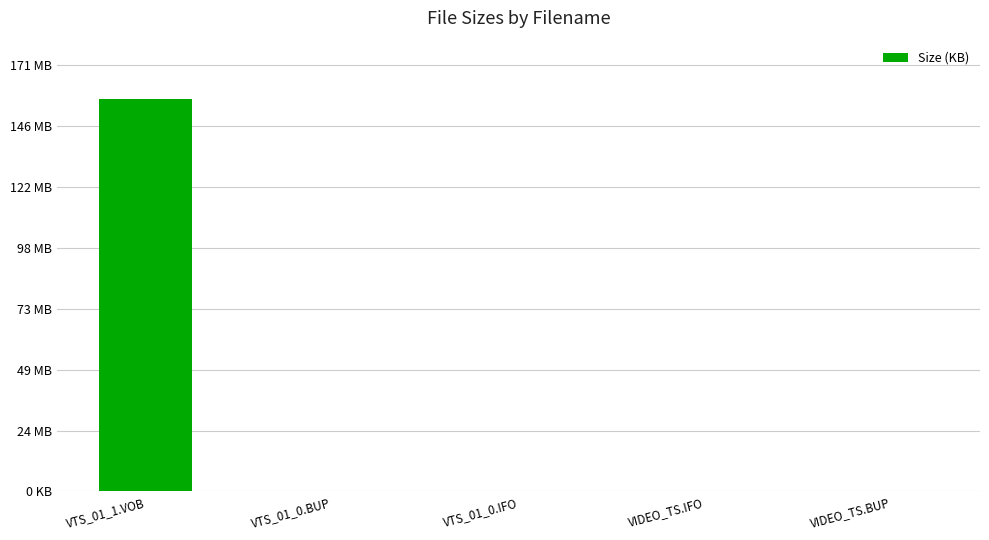

What is the sum of the values at VTS_01_0.BUP and VTS_01_1.VOB?

161046.2